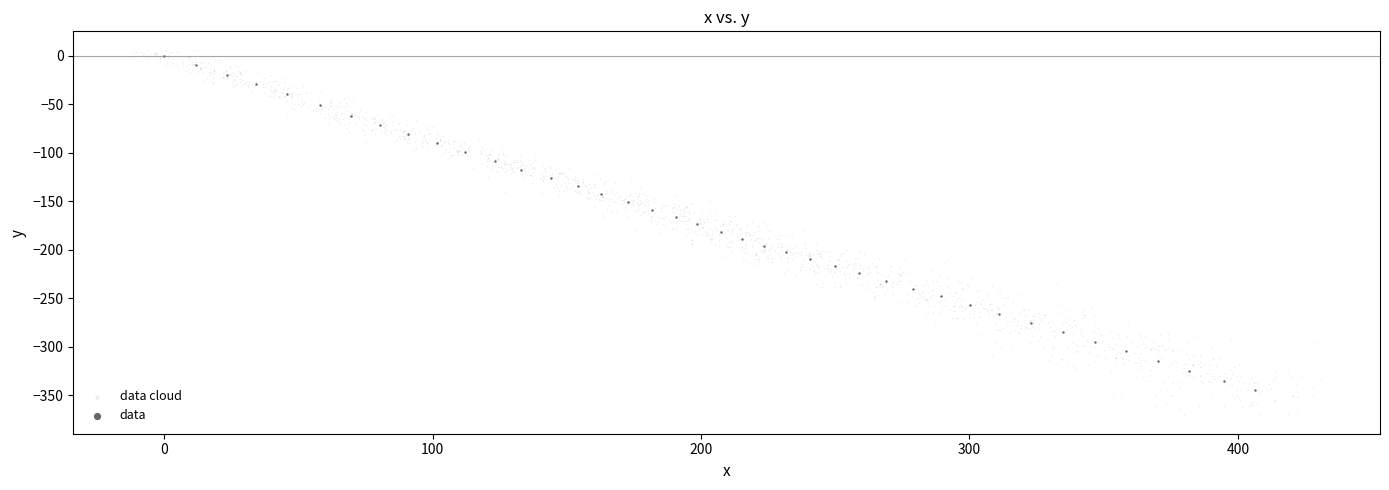

Which series contains the lowest Y value?

data cloud